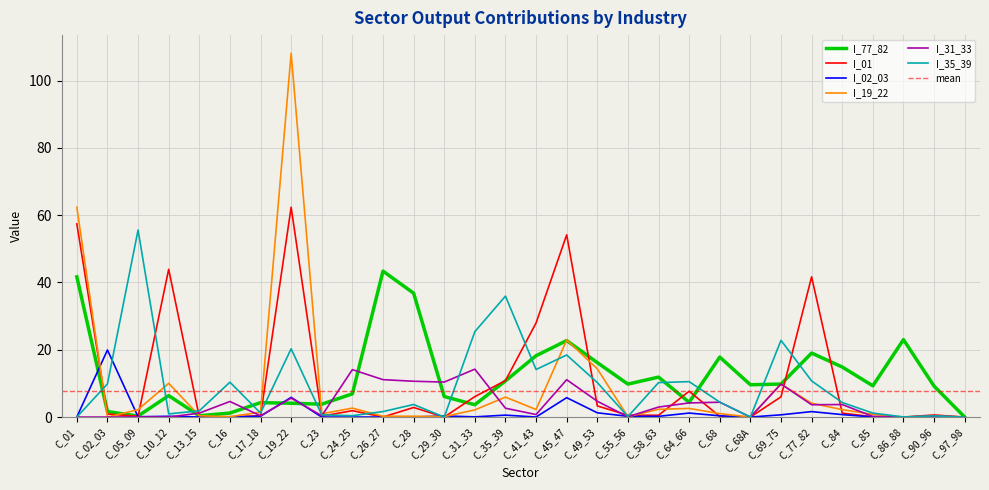

At which category is the sum across all series the highest?

C_19_22